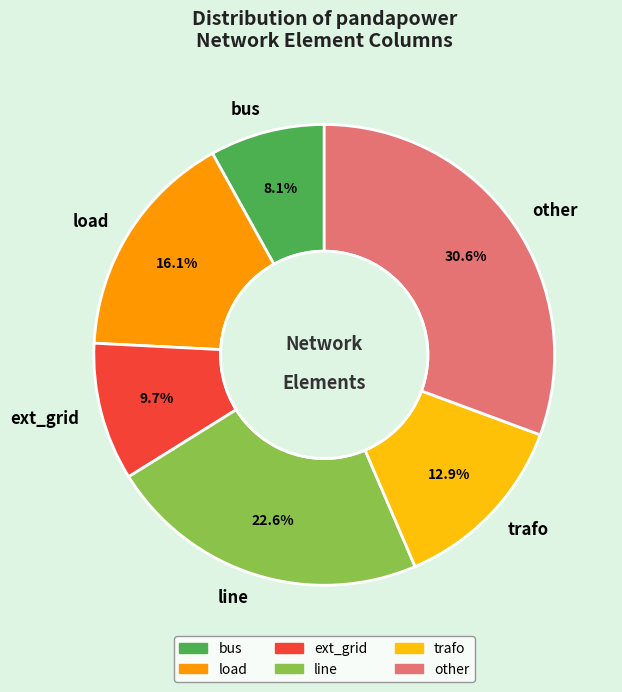

Rank the categories by value from highest to lowest.

other, line, load, trafo, ext_grid, bus